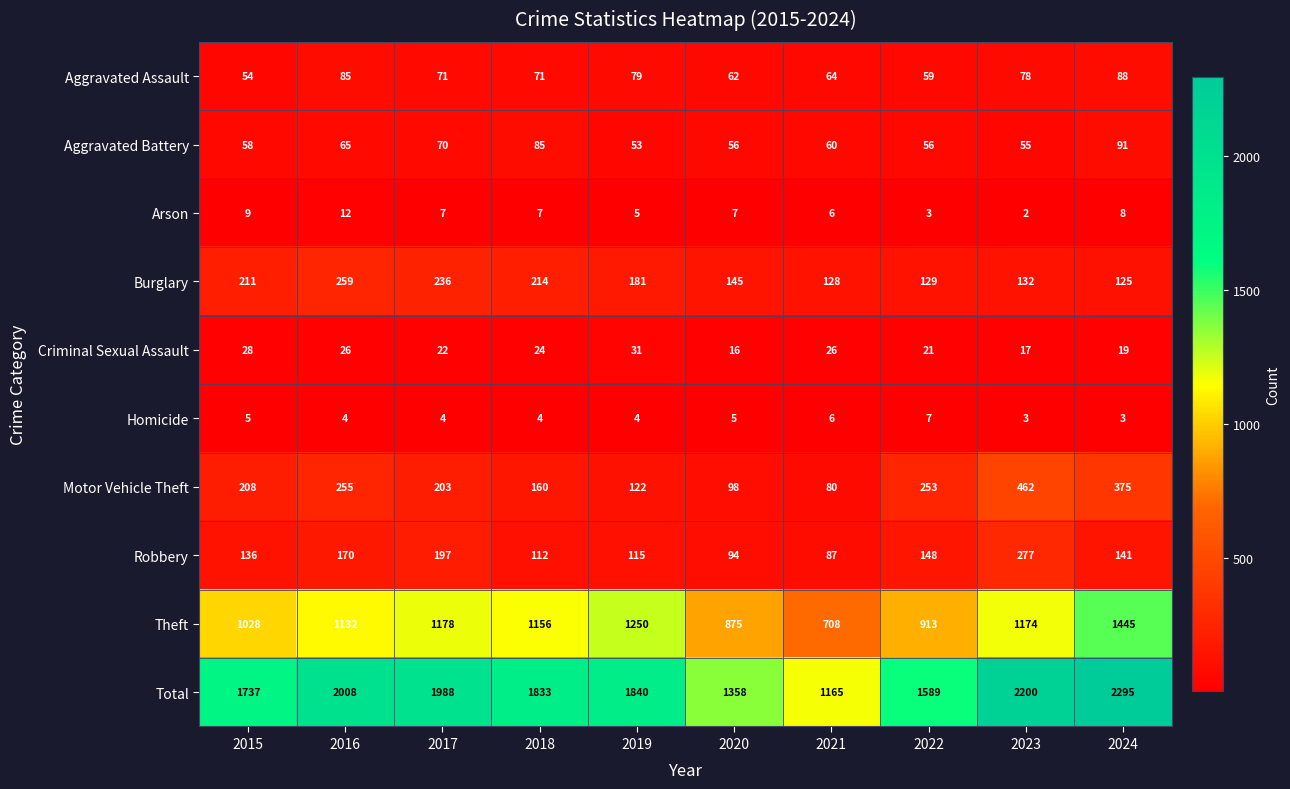

Where is Total nearest to the value 1730?

2015